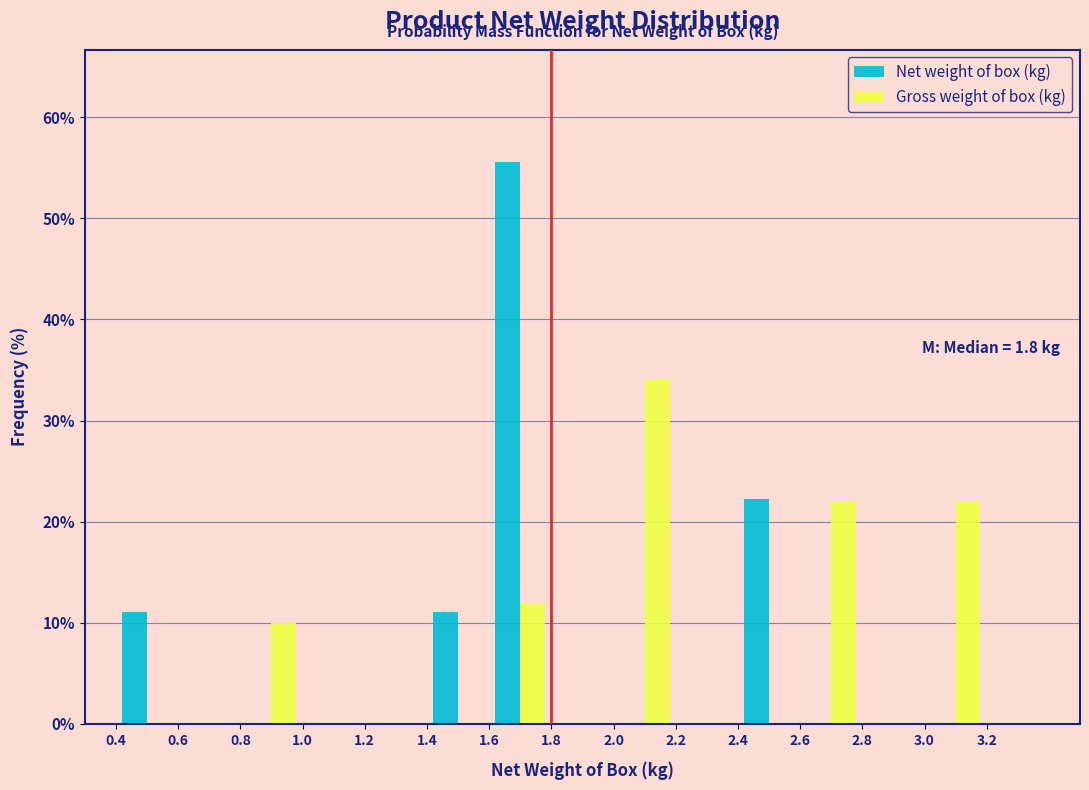

In the Net weight of box (kg) series, which range on the x-axis has the tallest bar?

1.6 to 1.8